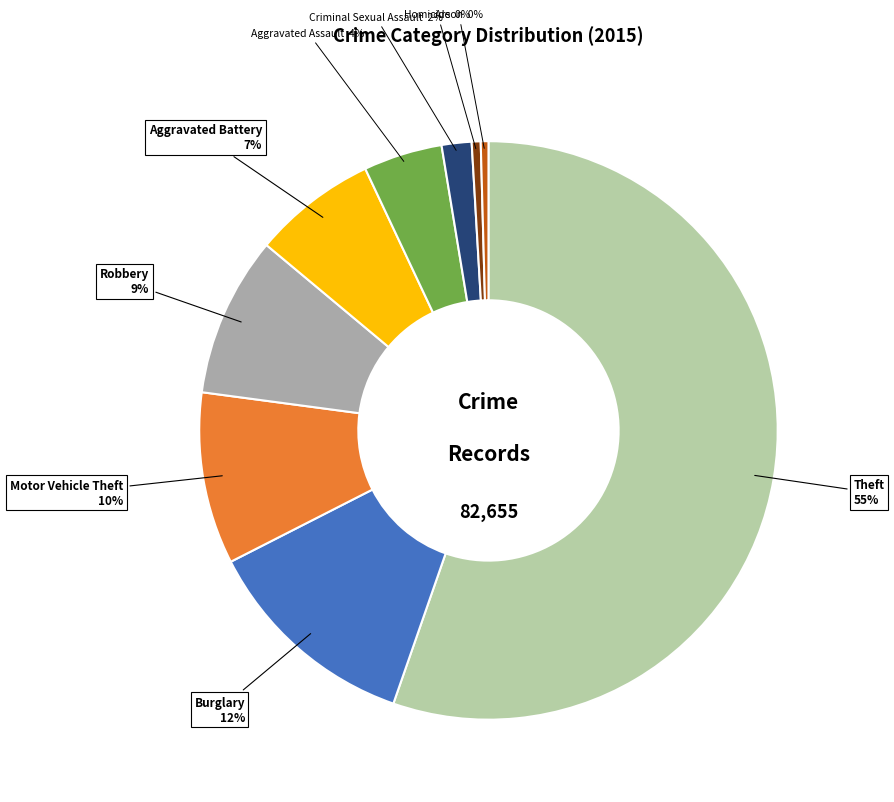

To the nearest percent, what is the average slice percentage?

11%